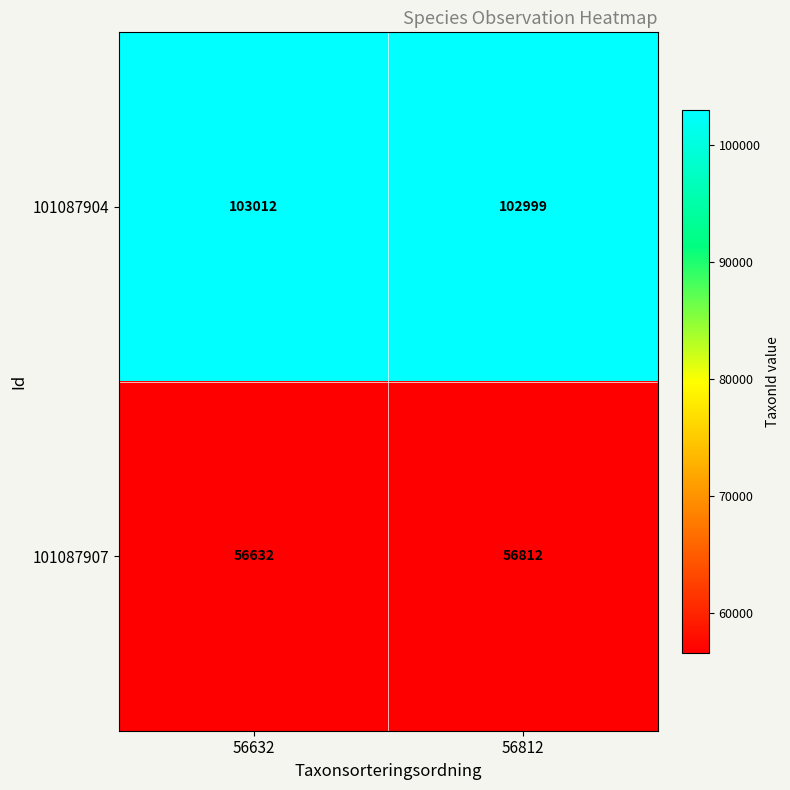

At how many categories does at least one series exceed 79616?

2